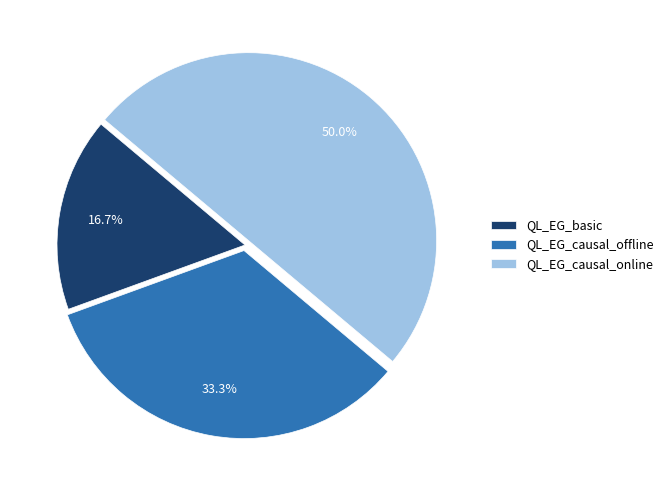

Approximately how many times larger is the value at QL_EG_basic compared to QL_EG_causal_online?

0.3